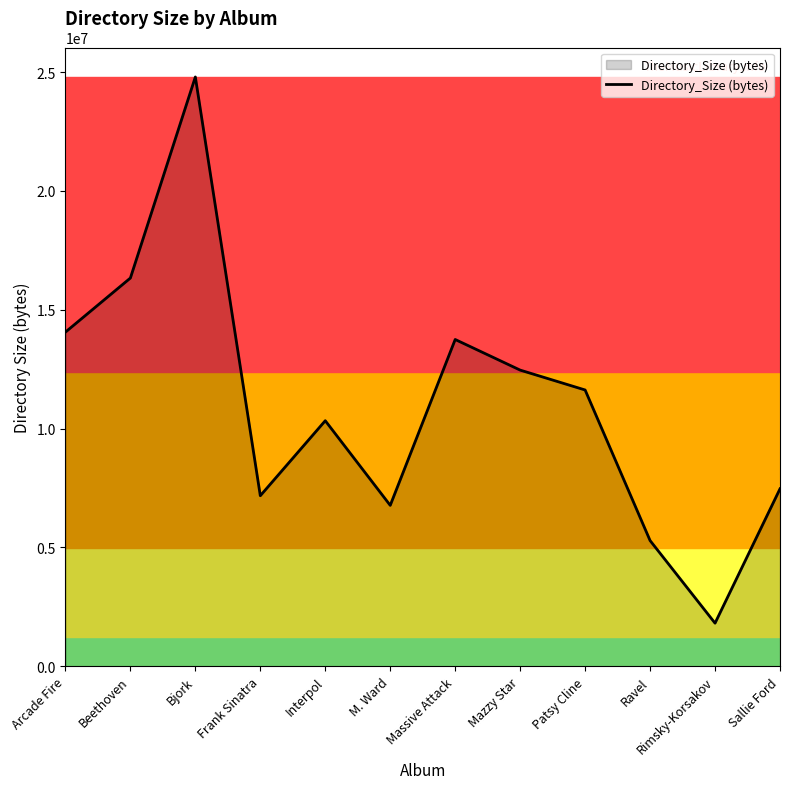

Reading right to left, extract all data points from this chart.

7466770	1814528	5289728	11625100	12461636	13749215	6770846	10332160	7176192	24794419	16334985	14059520